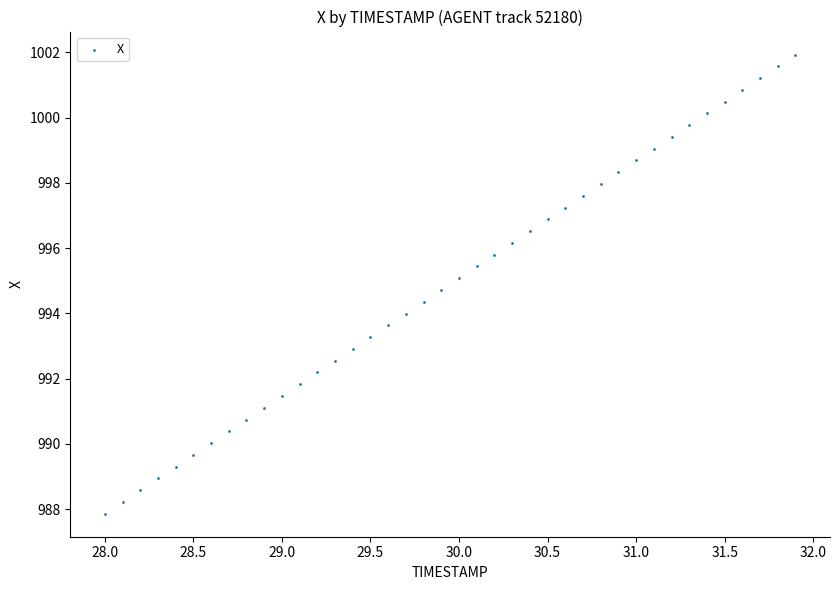

What is the range of X values (max minus min)?

3.9